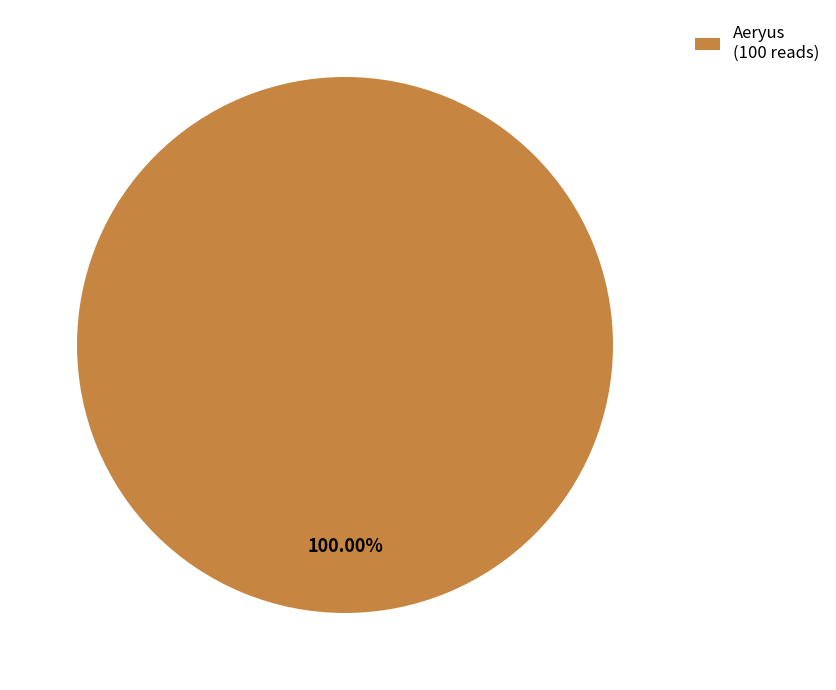

Rank the categories by value from highest to lowest.

Aeryus (100 reads)